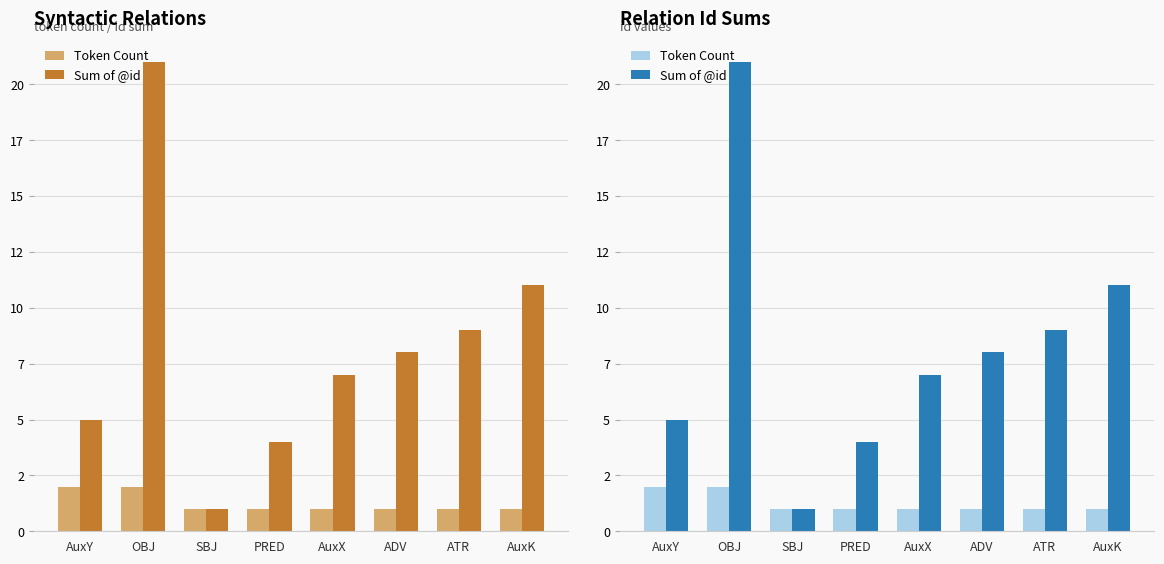

How many Token Count values are between 1 and 2?

8